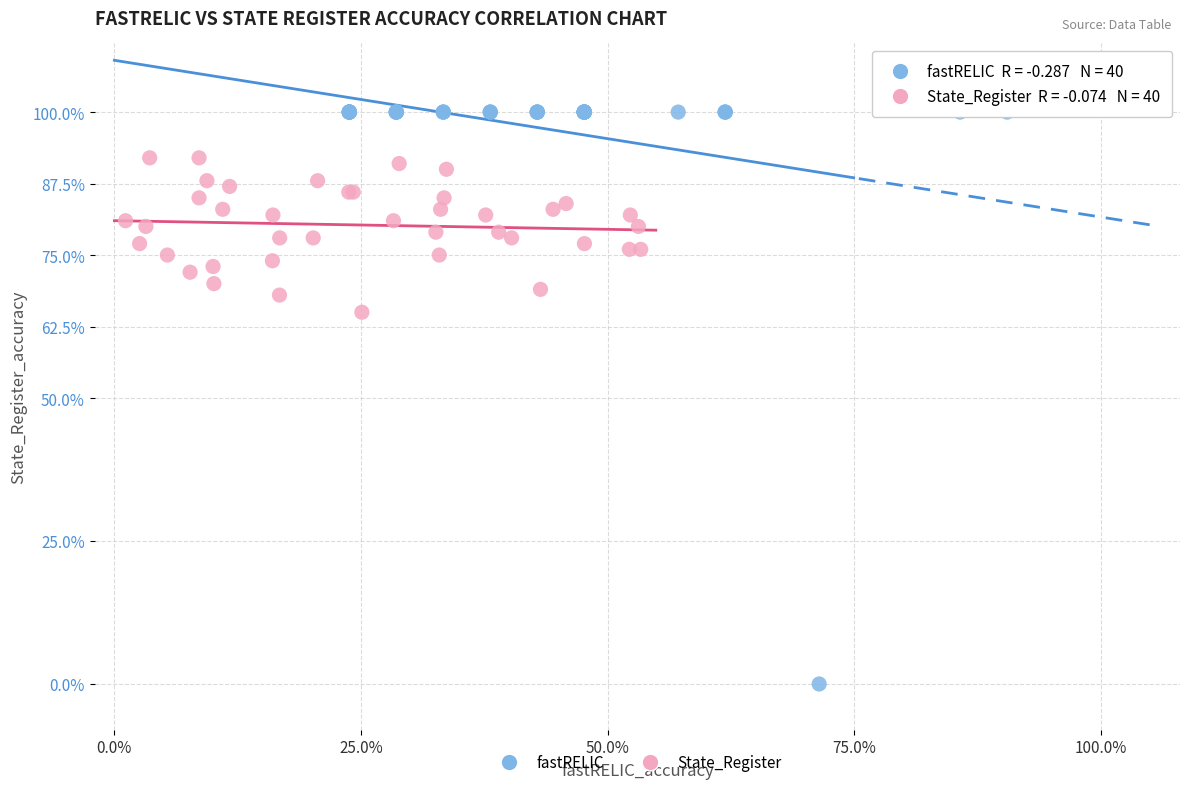

Which series has the widest spread of Y values?

fastRELIC